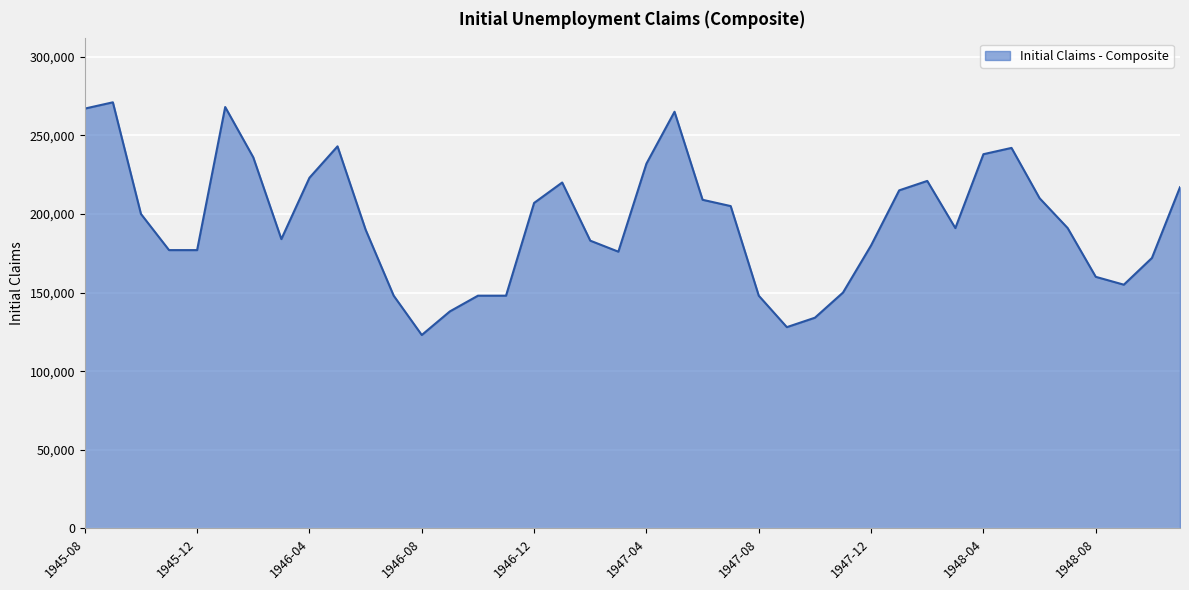

What is the difference between the maximum and minimum values?

148000